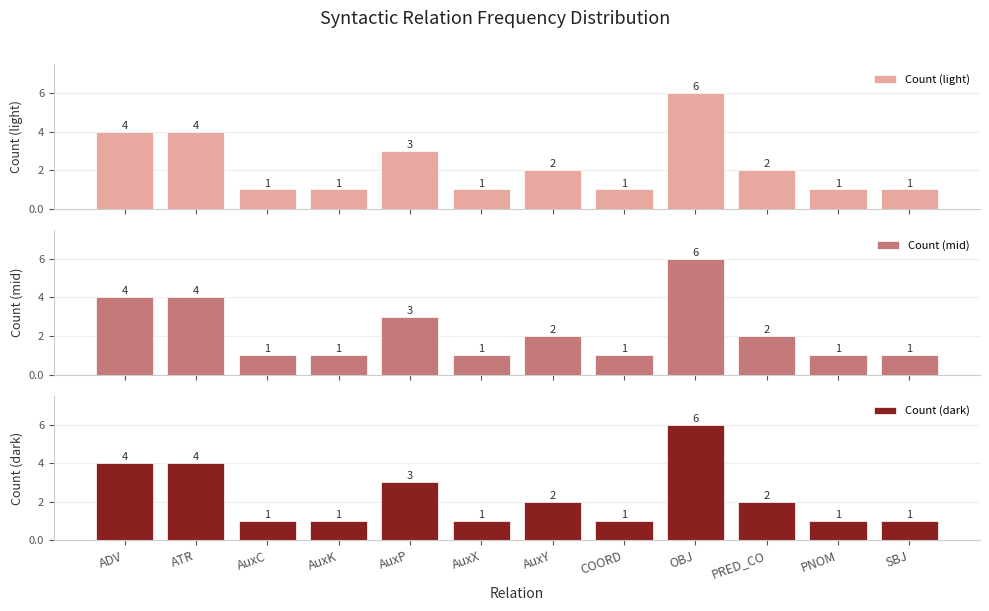

What are all the series names shown in the legend?

Count (light), Count (mid), Count (dark)